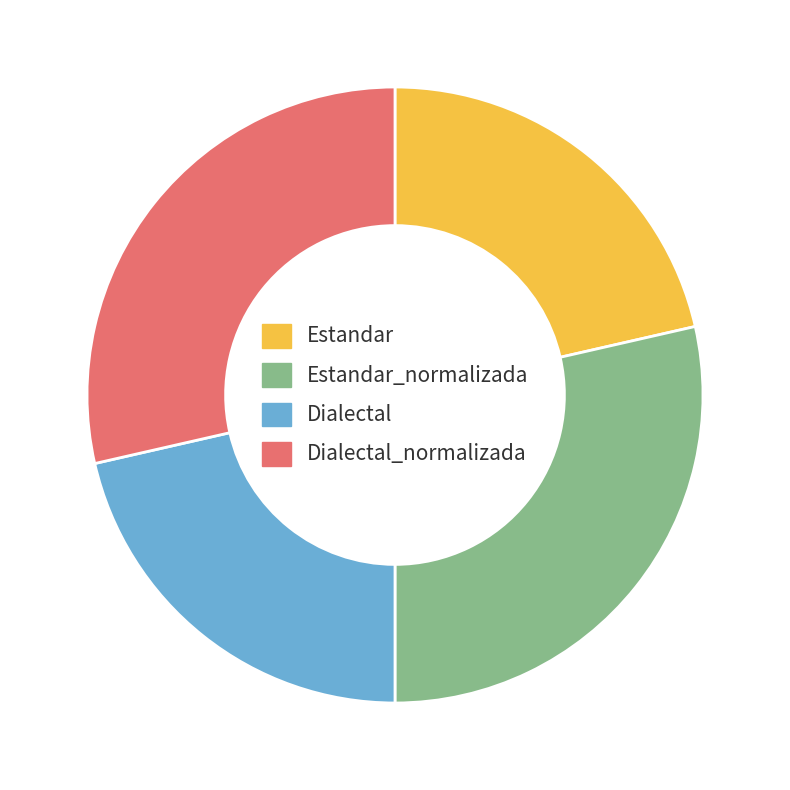

Is it true that Dialectal_normalizada is 29% of the pie?

True